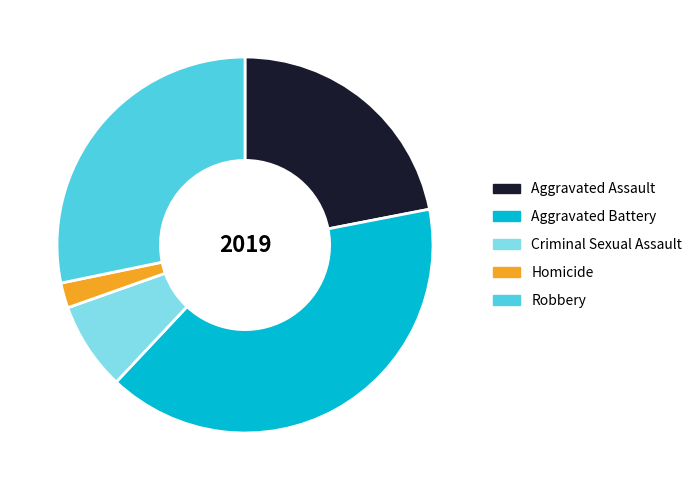

The Robbery slice represents 41% of the pie. True or false?

False